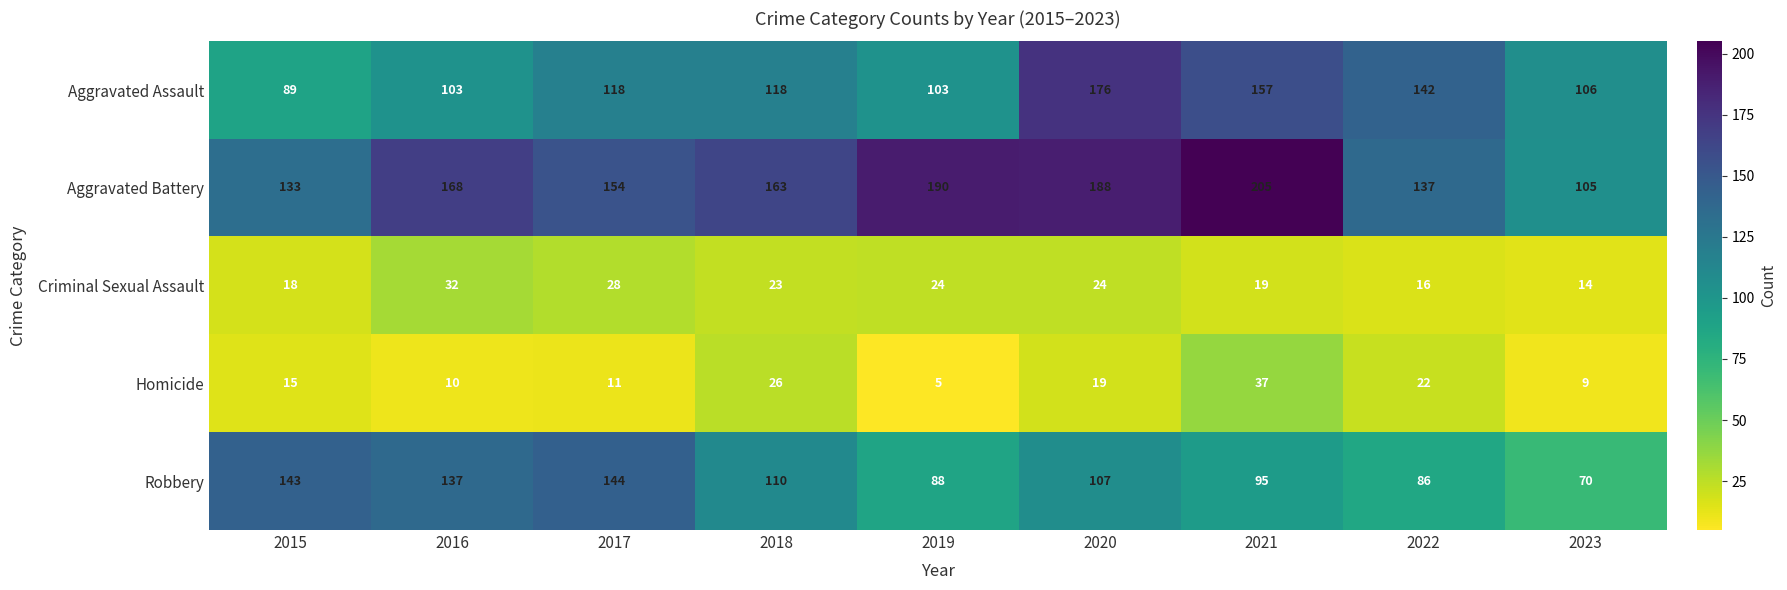

What is the difference between the maximum and minimum values in the Robbery series?

74